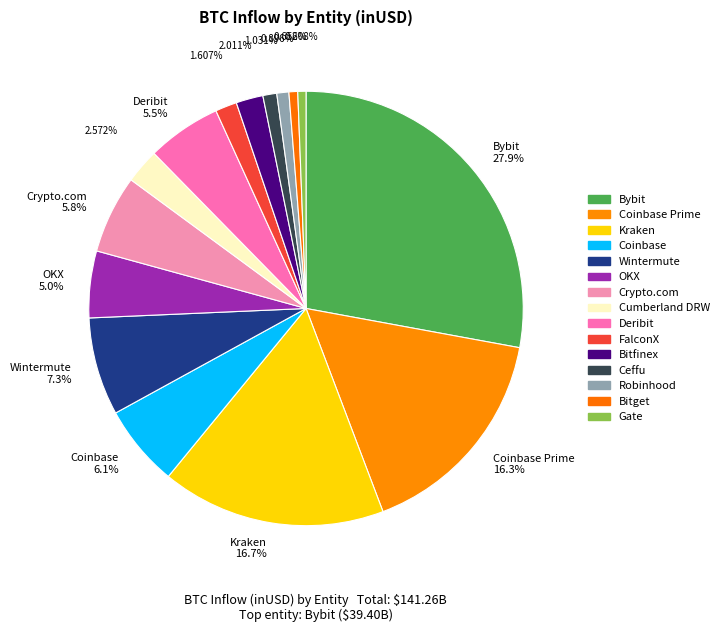

Count the number of slices in the pie.

15